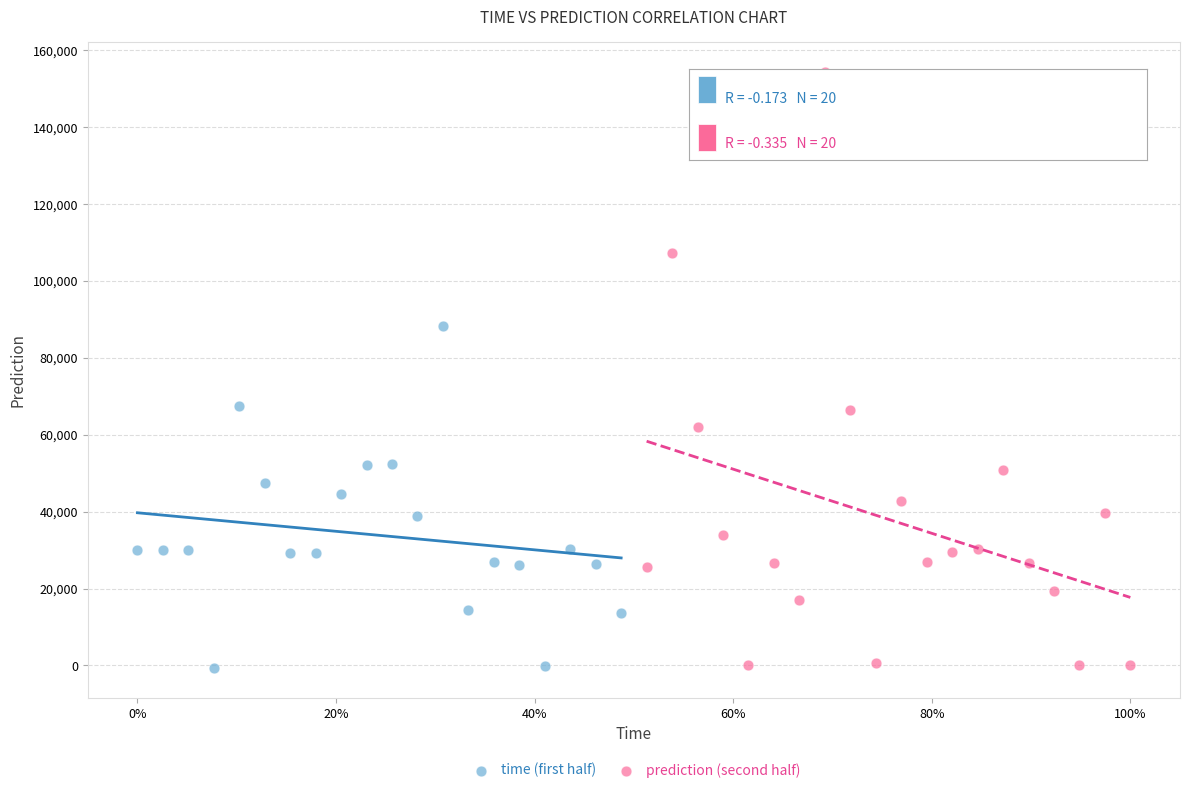

Which series reaches the maximum Y coordinate?

prediction (second half)